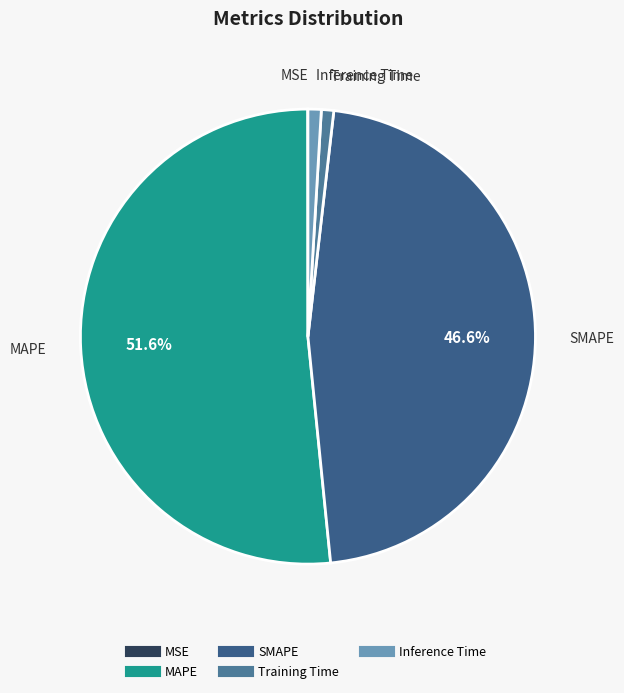

Which has a higher value, Inference Time or MAPE?

MAPE